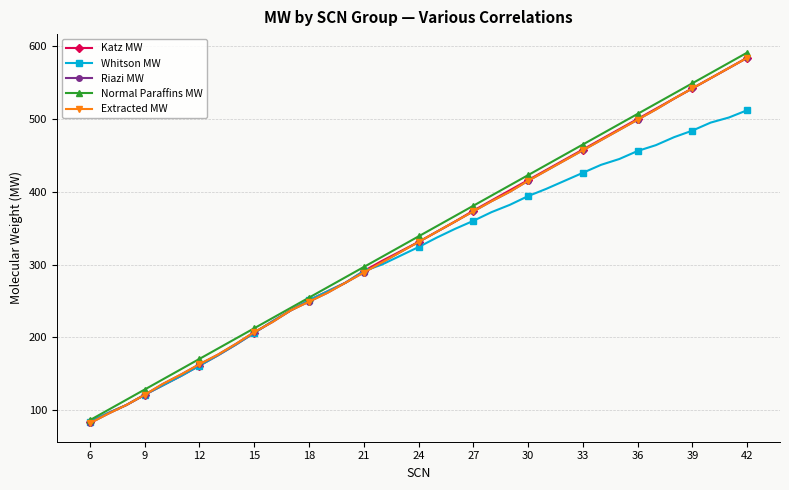

Does the chart have visible grid lines?

Yes